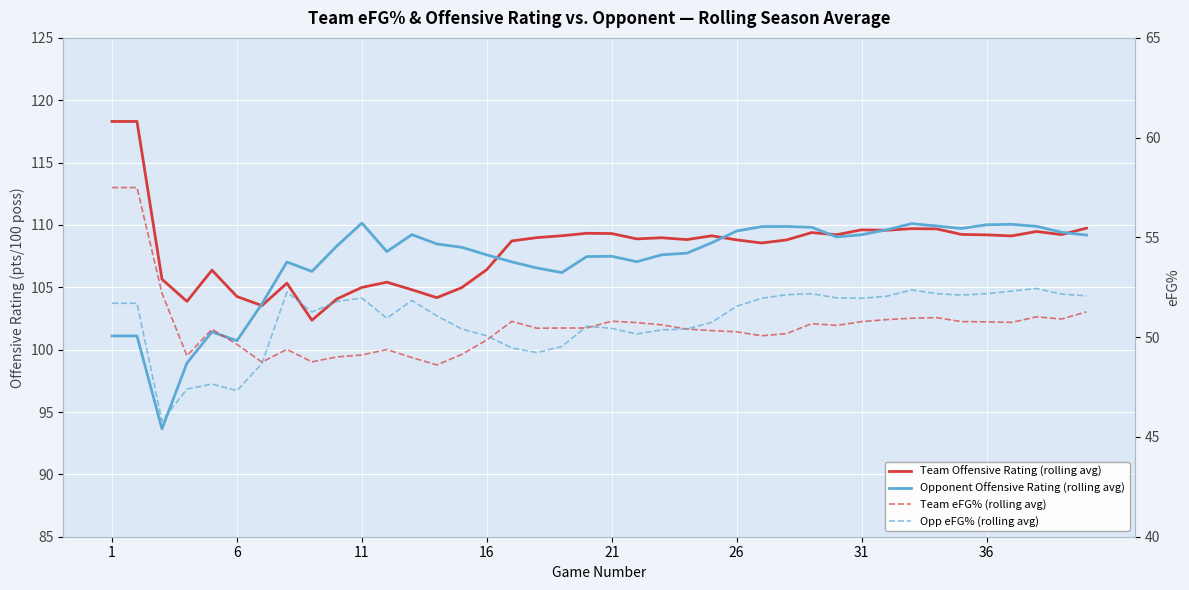

How many values in the Opp eFG% (rolling avg) series exceed 51?

23